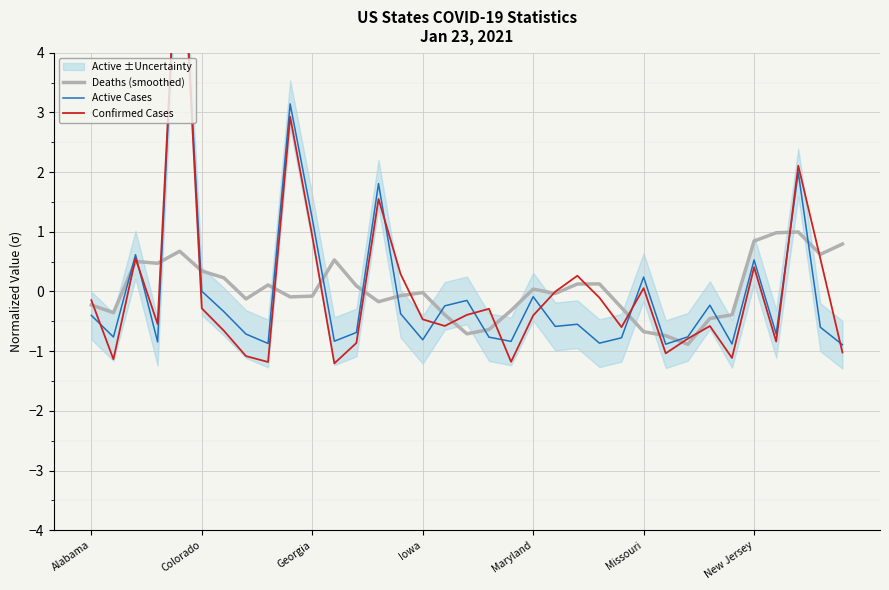

How many interior local valleys does the Active Cases series have?

11